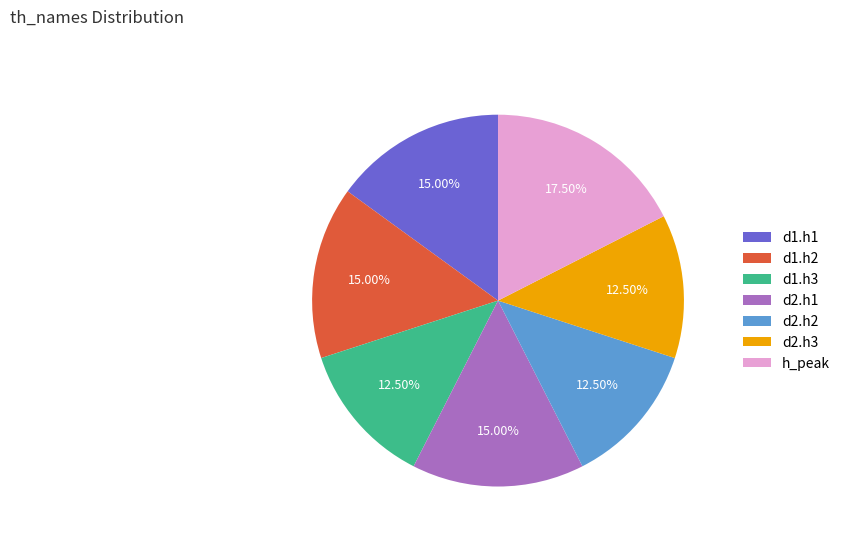

What is the largest slice in the pie chart?

h_peak